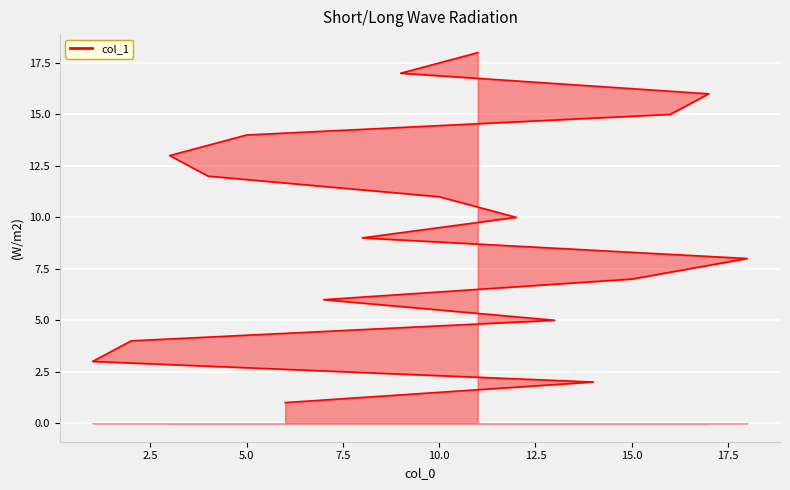

At which category does the chart reach its minimum across all series?

6